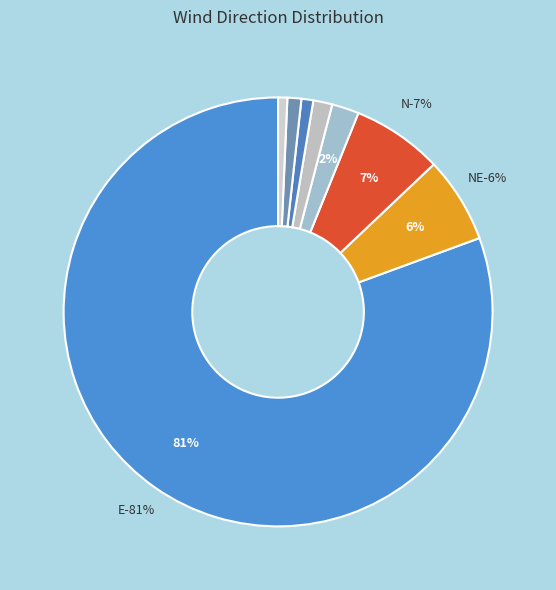

What percentage do NE and SW together represent?

7.2%